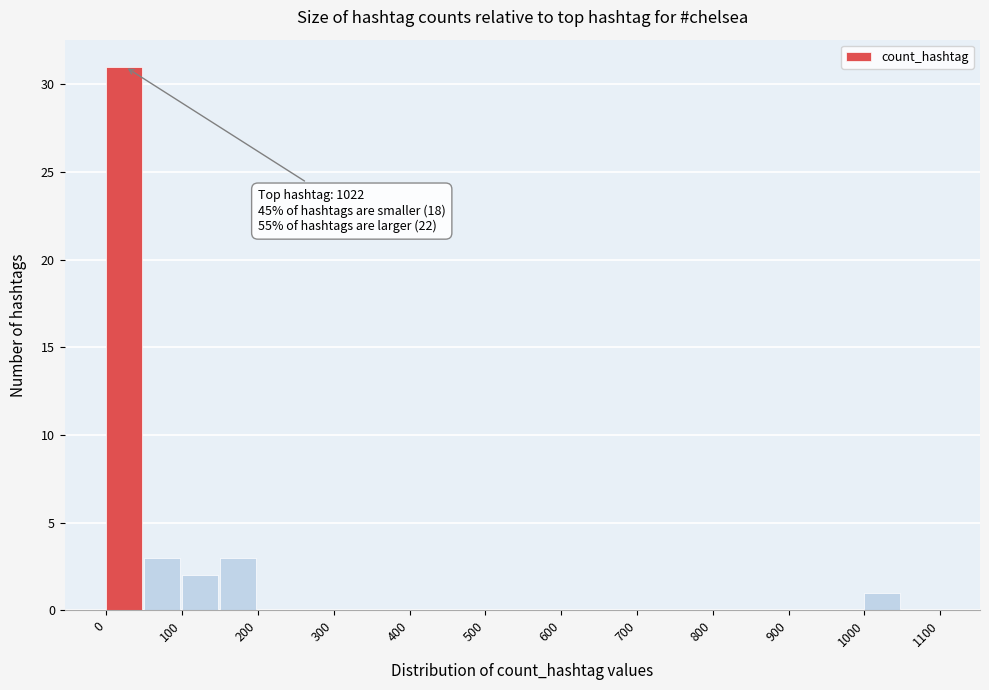

Over which range of the x-axis is the bar tallest?

0 to 50